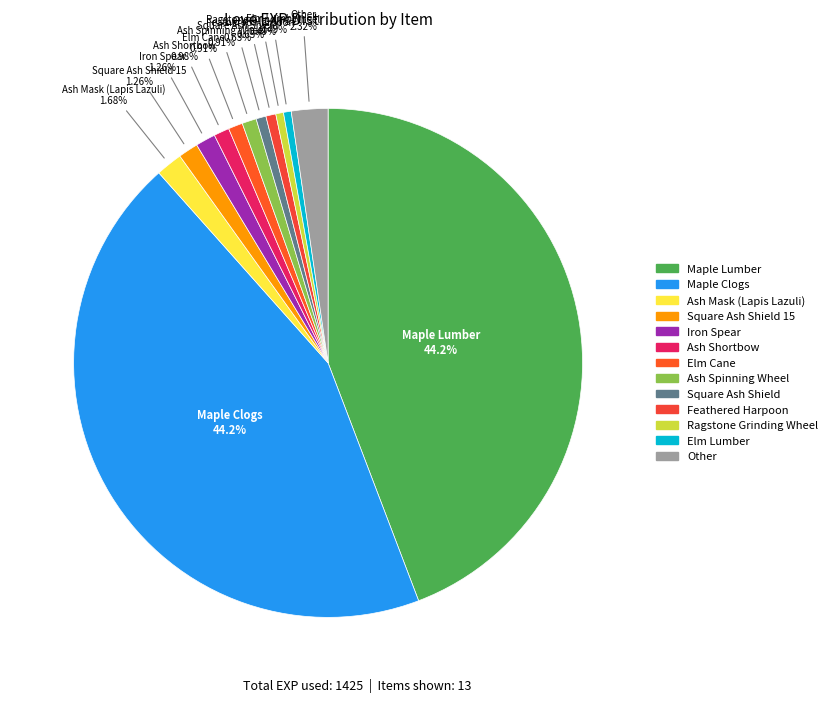

How many slices are in this pie chart?

13